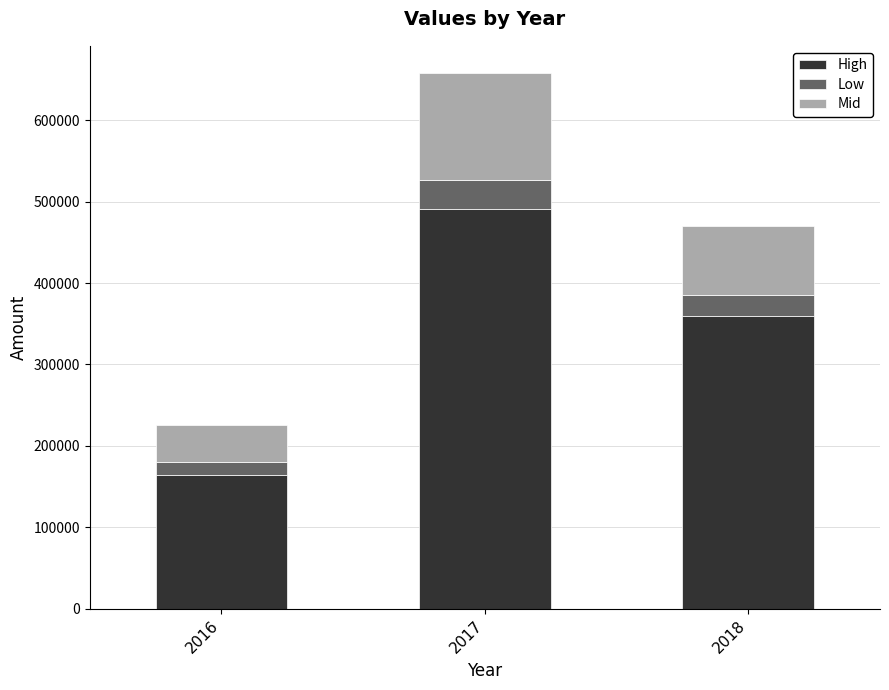

What is the average value of the High series?

338602.8